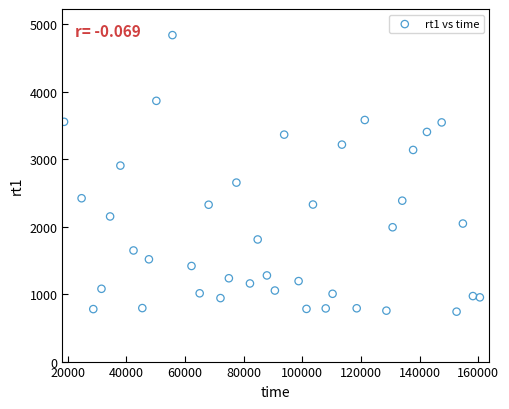

What is the range of X values (max minus min)?

141738